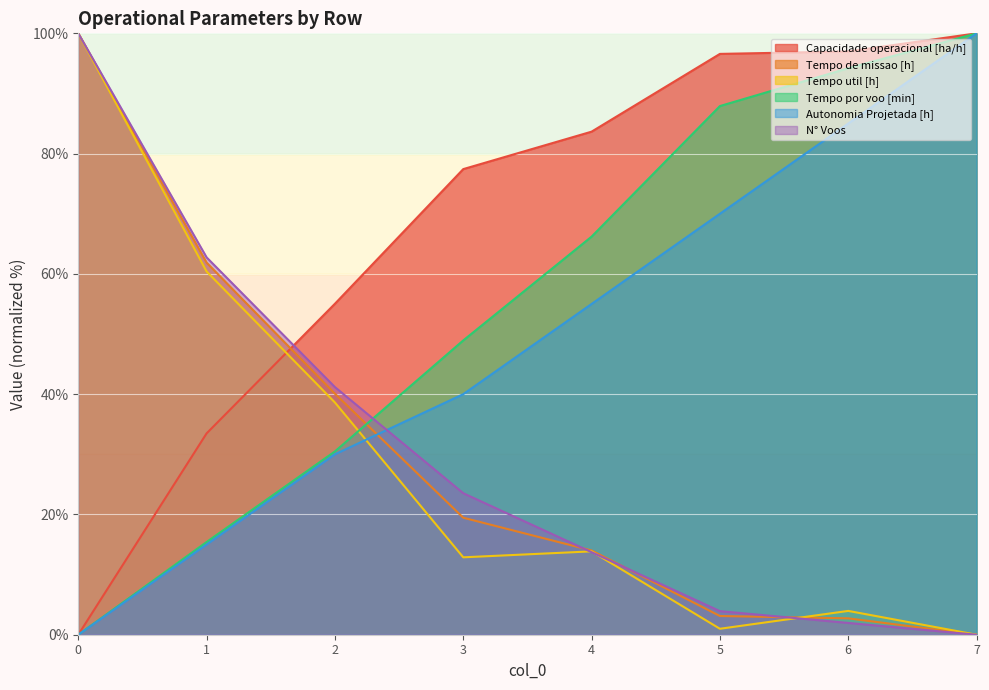

How many intersections are there between Autonomia Projetada [h] and Tempo de missao [h]?

1